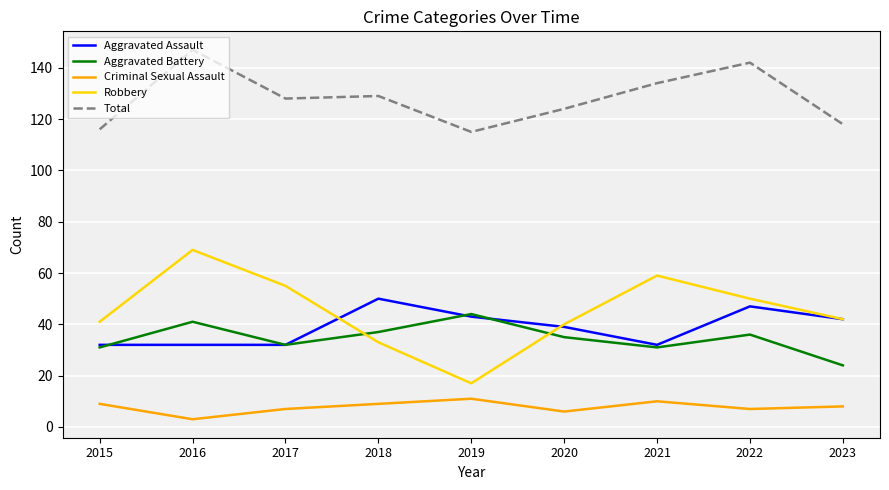

Which series has the largest range (max minus min)?

Robbery